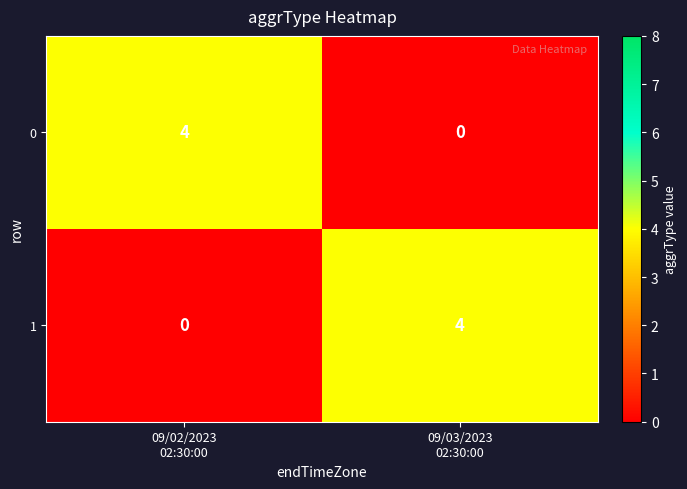

What is the total value across all series at 09/02/2023
02:30:00?

4